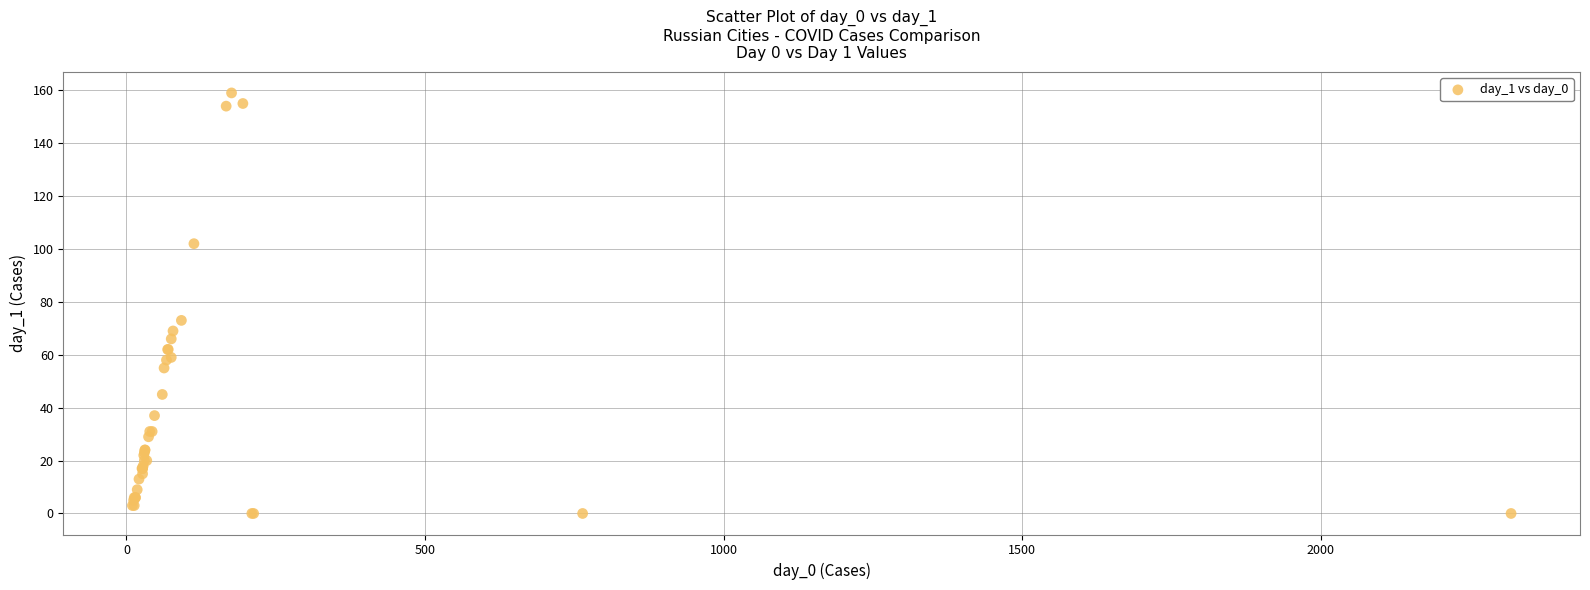

What Y value in the scatter plot is closest to 79?

73